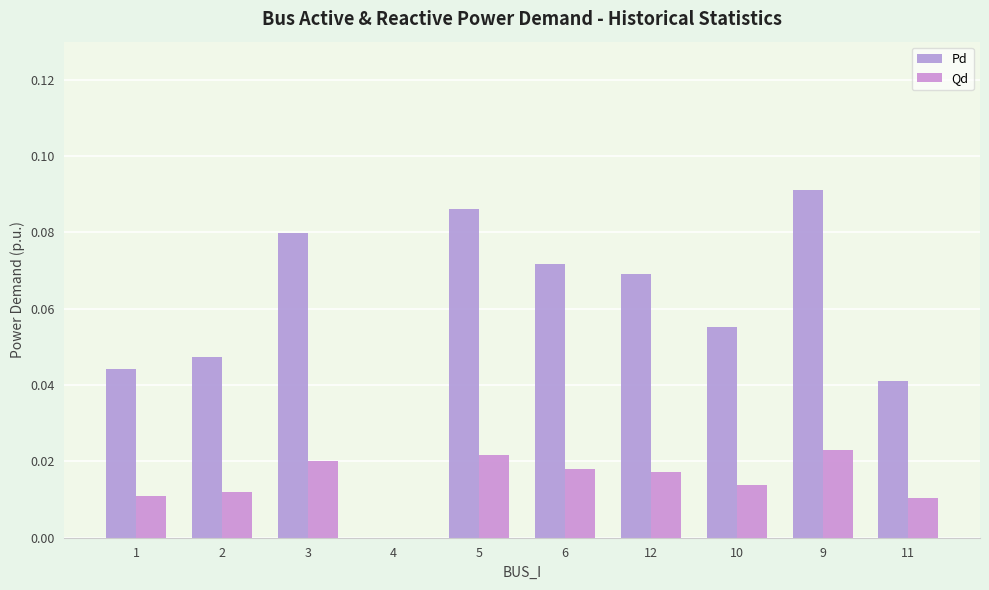

Is it true that Qd equals 0.0 at 6?

True